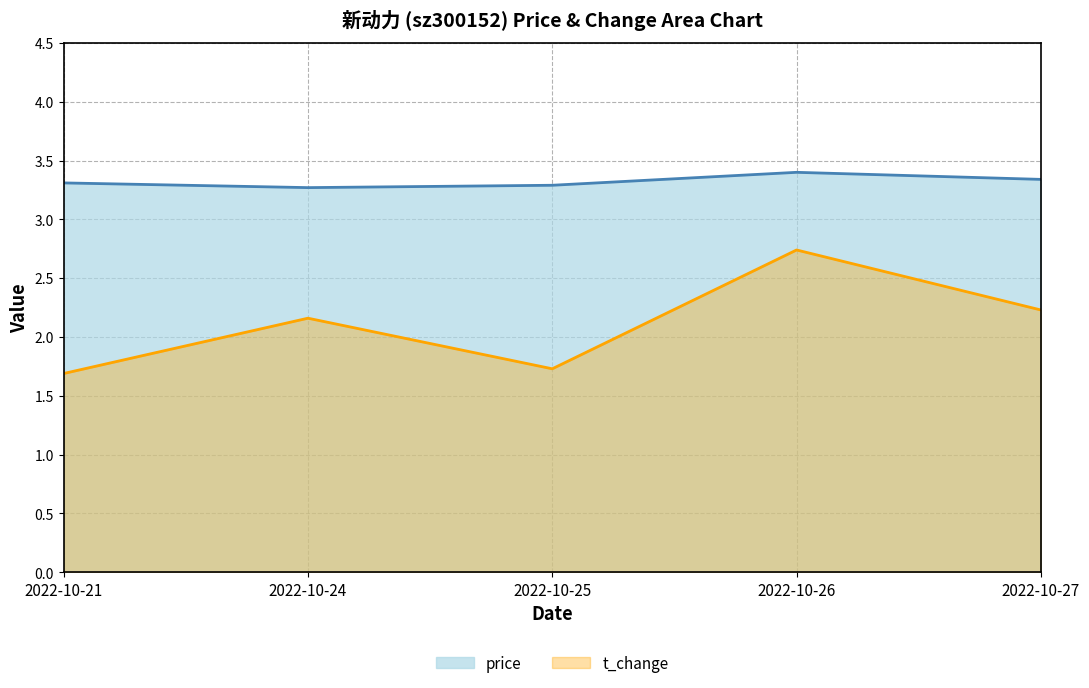

What are all the series names shown in the legend?

price, t_change